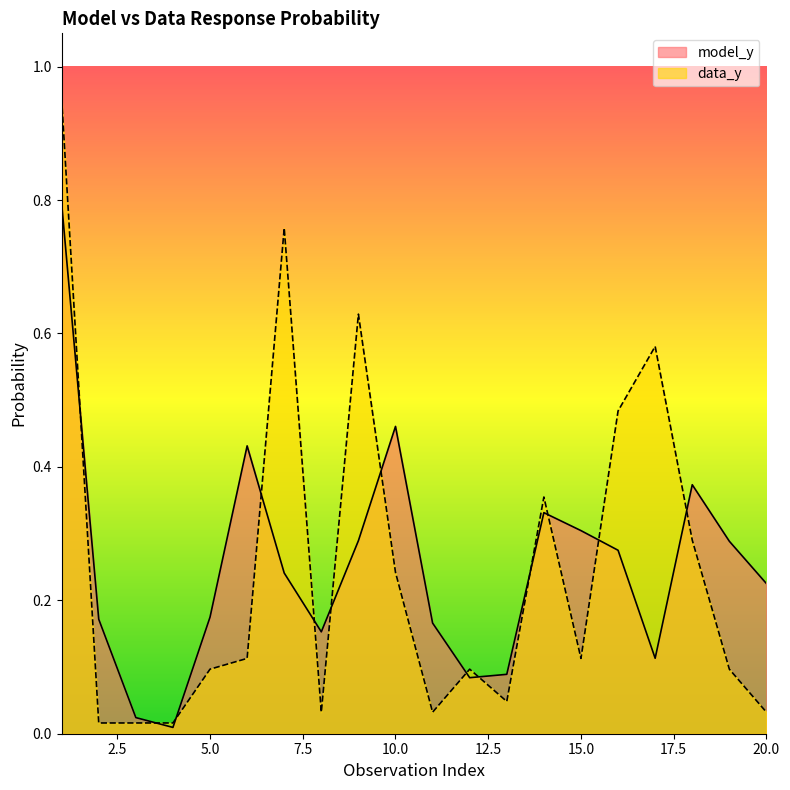

Is it true that model_y equals 0.2 at 8?

True